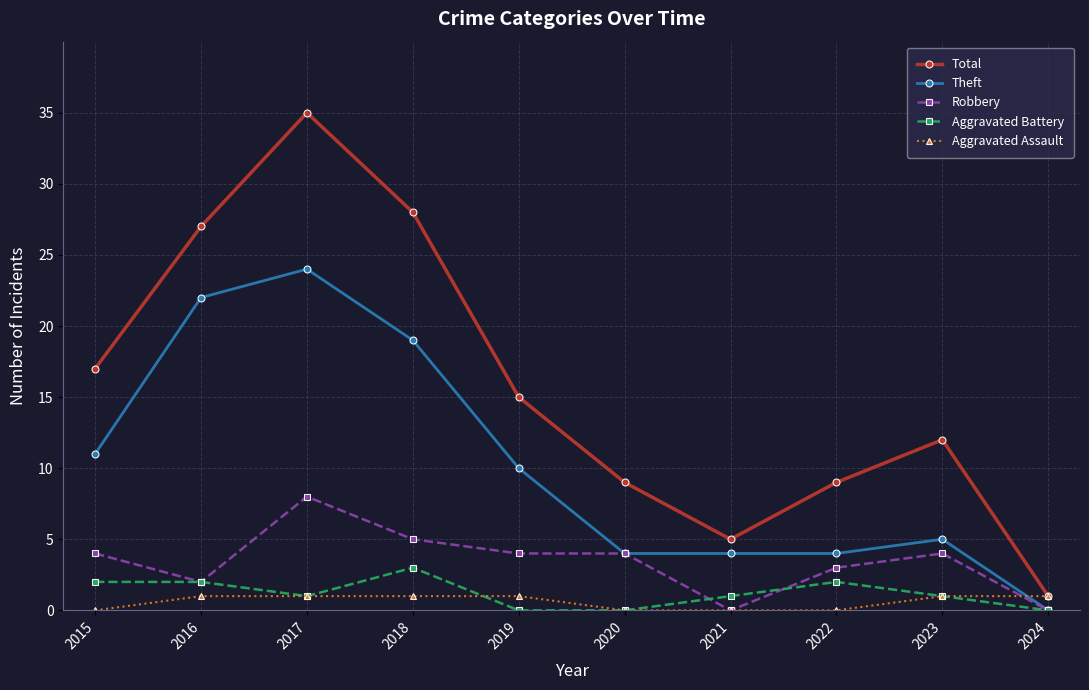

Reading left to right, list all the values displayed in this chart.

Total: 2015=17	2016=27	2017=35	2018=28	2019=15	2020=9	2021=5	2022=9	2023=12	2024=1
Theft: 2015=11	2016=22	2017=24	2018=19	2019=10	2020=4	2021=4	2022=4	2023=5	2024=0
Robbery: 2015=4	2016=2	2017=8	2018=5	2019=4	2020=4	2021=0	2022=3	2023=4	2024=0
Aggravated Battery: 2015=2	2016=2	2017=1	2018=3	2019=0	2020=0	2021=1	2022=2	2023=1	2024=0
Aggravated Assault: 2015=0	2016=1	2017=1	2018=1	2019=1	2020=0	2021=0	2022=0	2023=1	2024=1